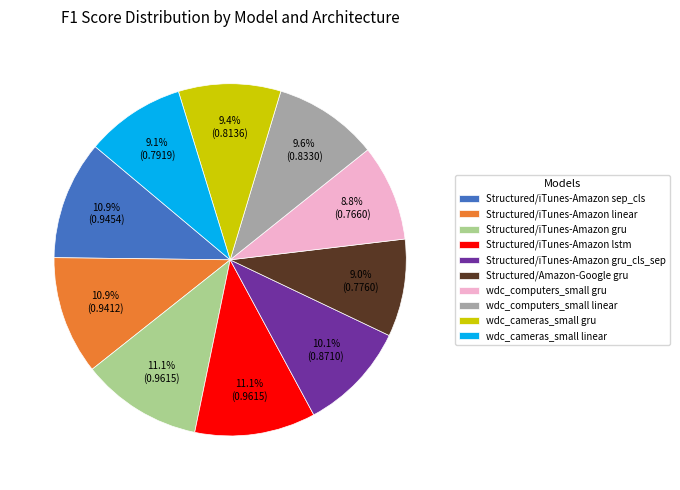

Does wdc_computers_small gru represent more than half of the total?

No